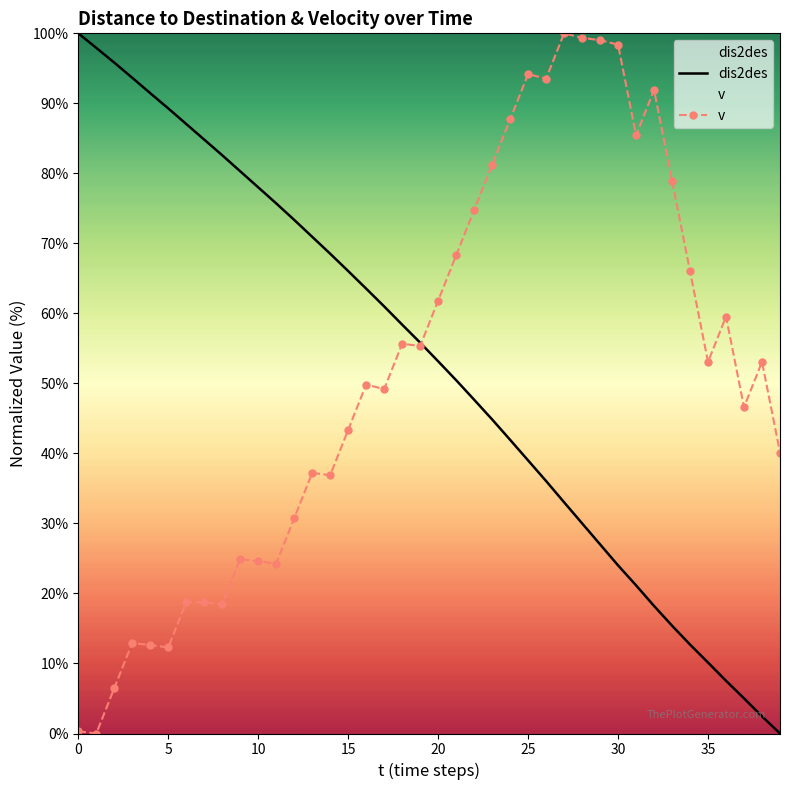

What is the spread (max minus min) of values at 25?

55.2